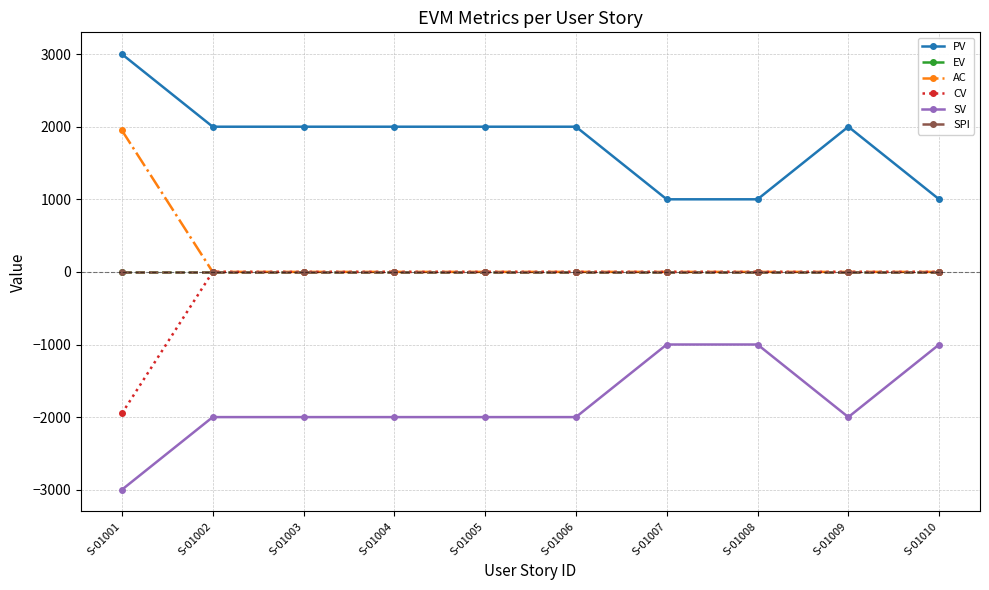

Rank the series by their maximum value, from lowest to highest.

SV, EV, CV, SPI, AC, PV